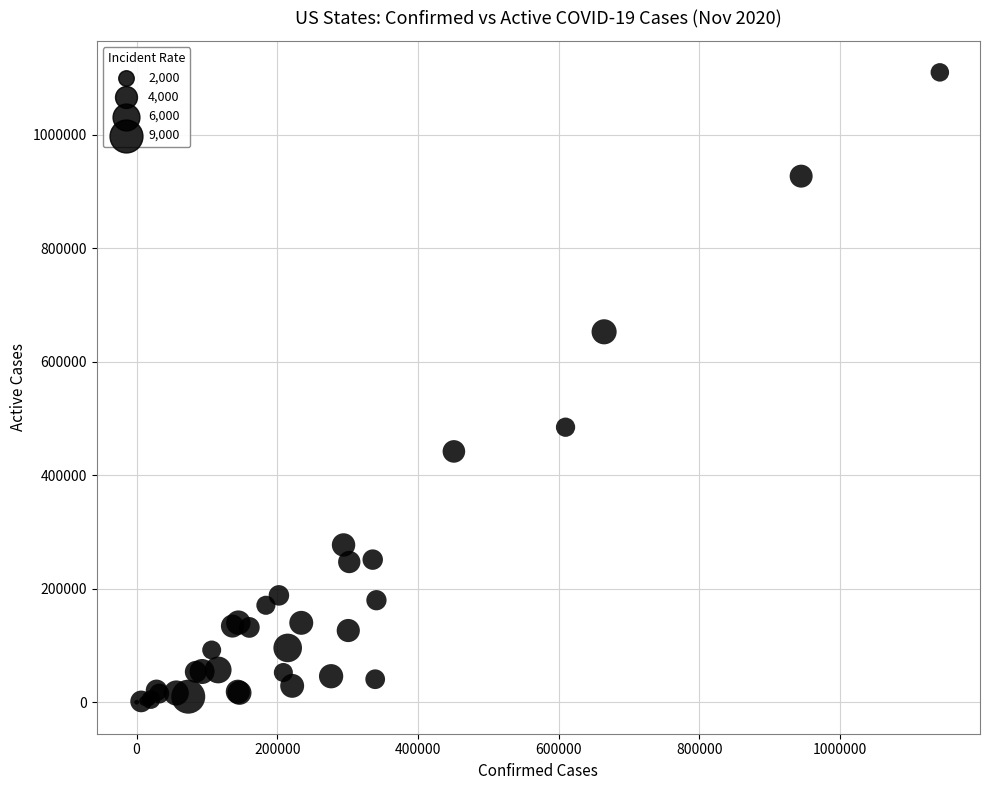

What Y value in the scatter plot is closest to 554769?

484474